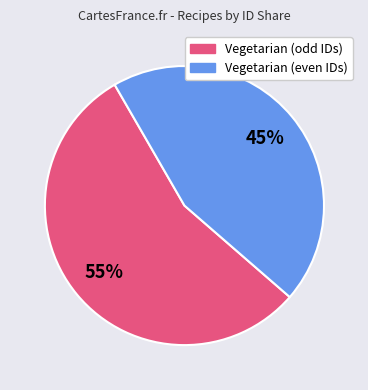

Is there any slice that represents more than half of the pie?

Yes